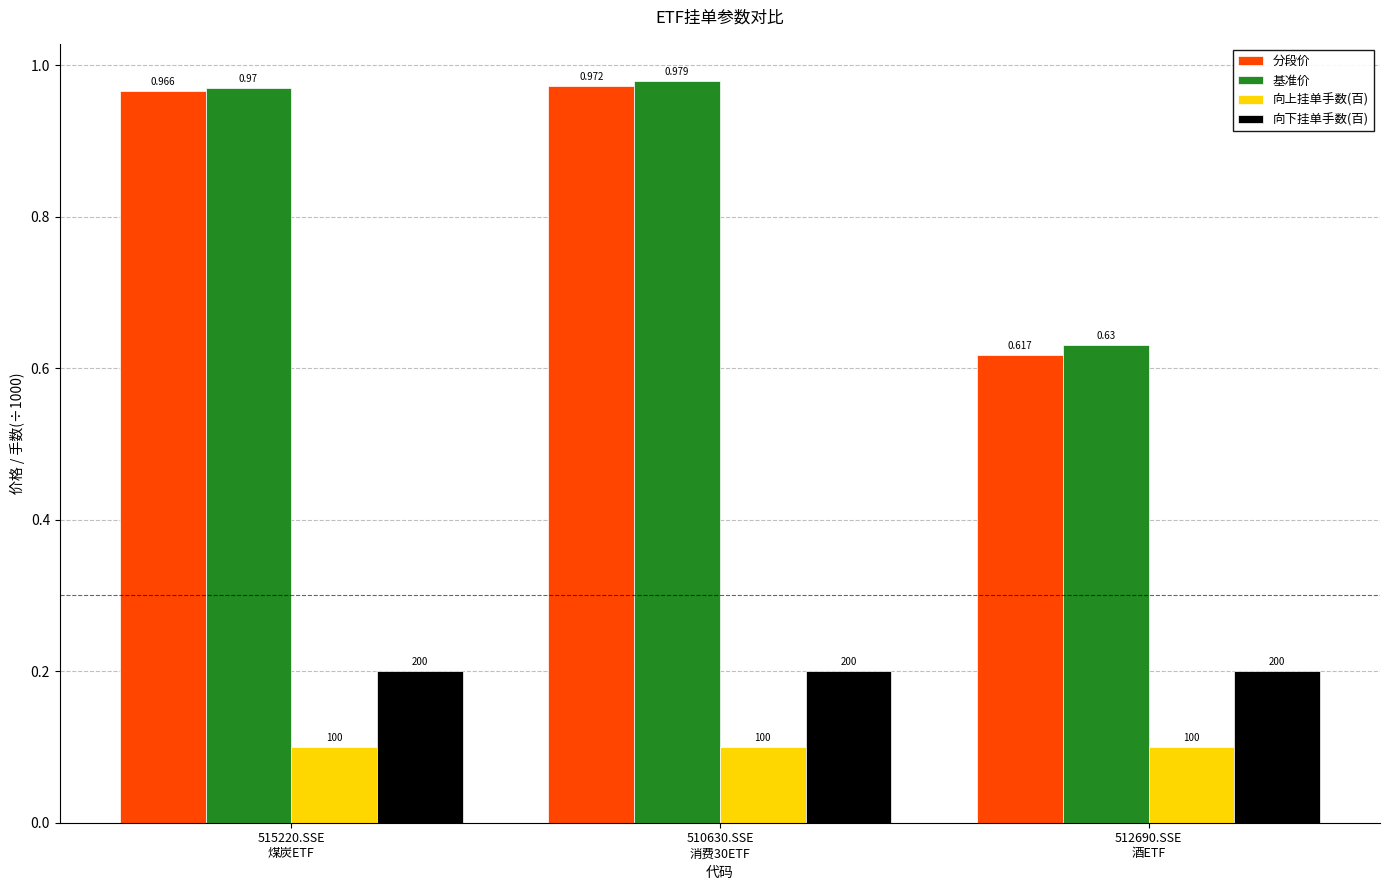

What position from the right is 515220.SSE
煤炭ETF?

3